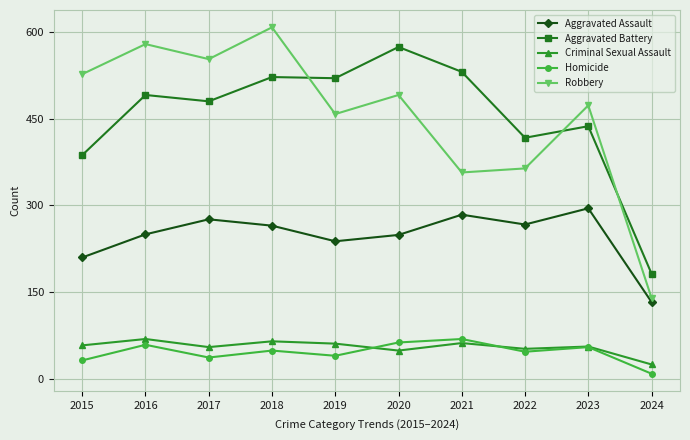

How many intersections are there between Homicide and Criminal Sexual Assault?

2